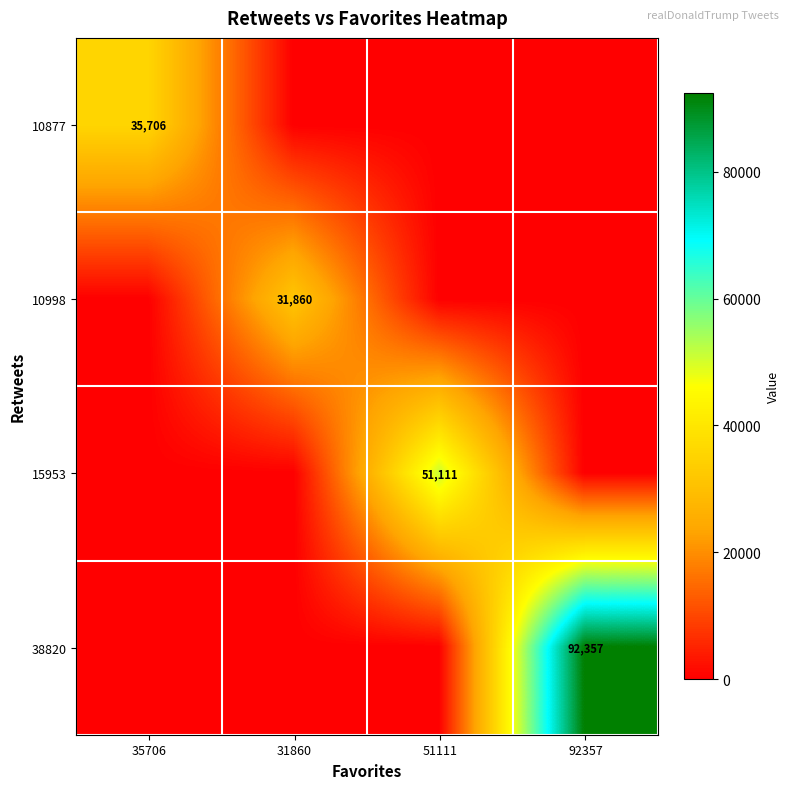

Between 35706 and 31860, which series saw the biggest shift?

10877